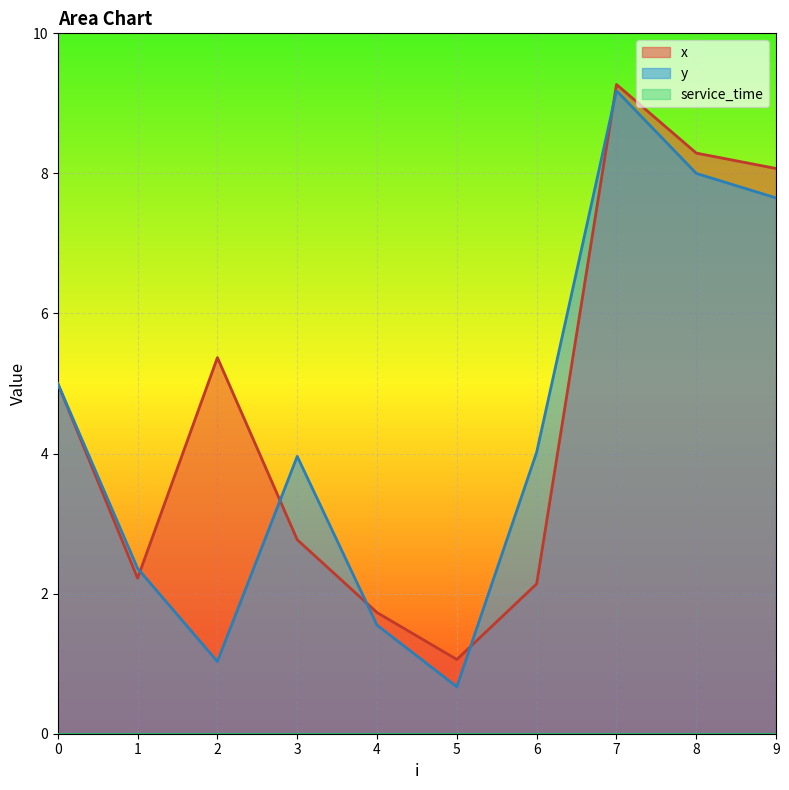

Which label corresponds to the largest value in the chart?

7